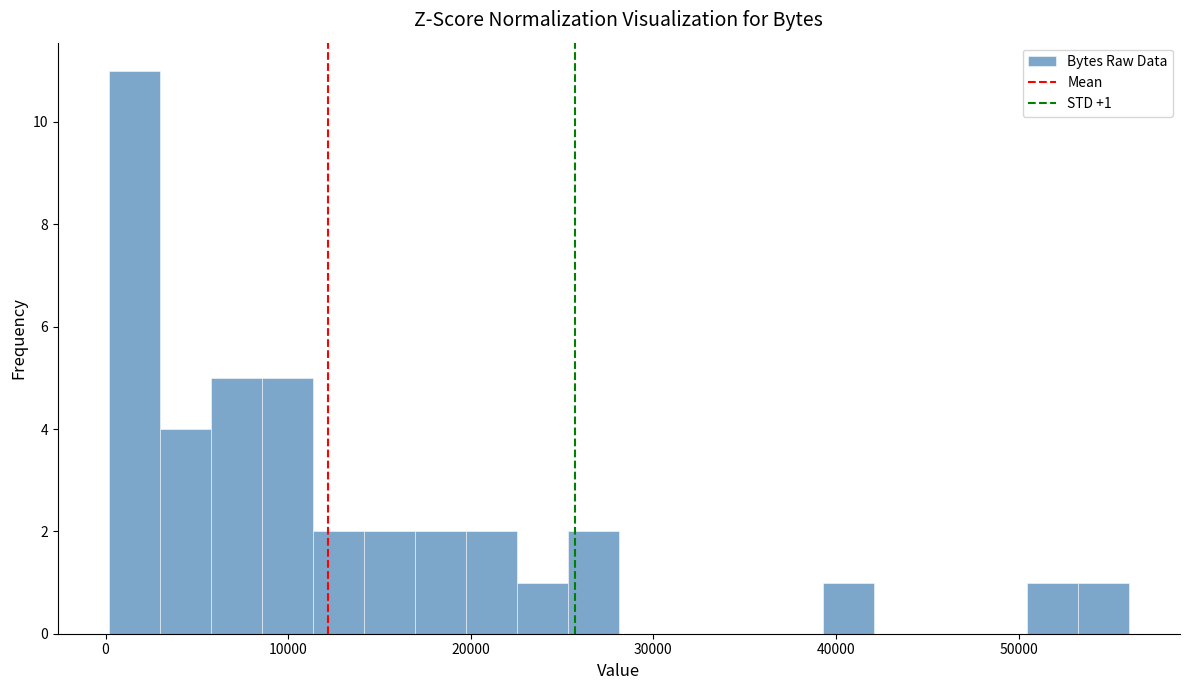

Around what value on the x-axis is the tallest bar? Give the approximate position of its centre, as read against the axis.

2000